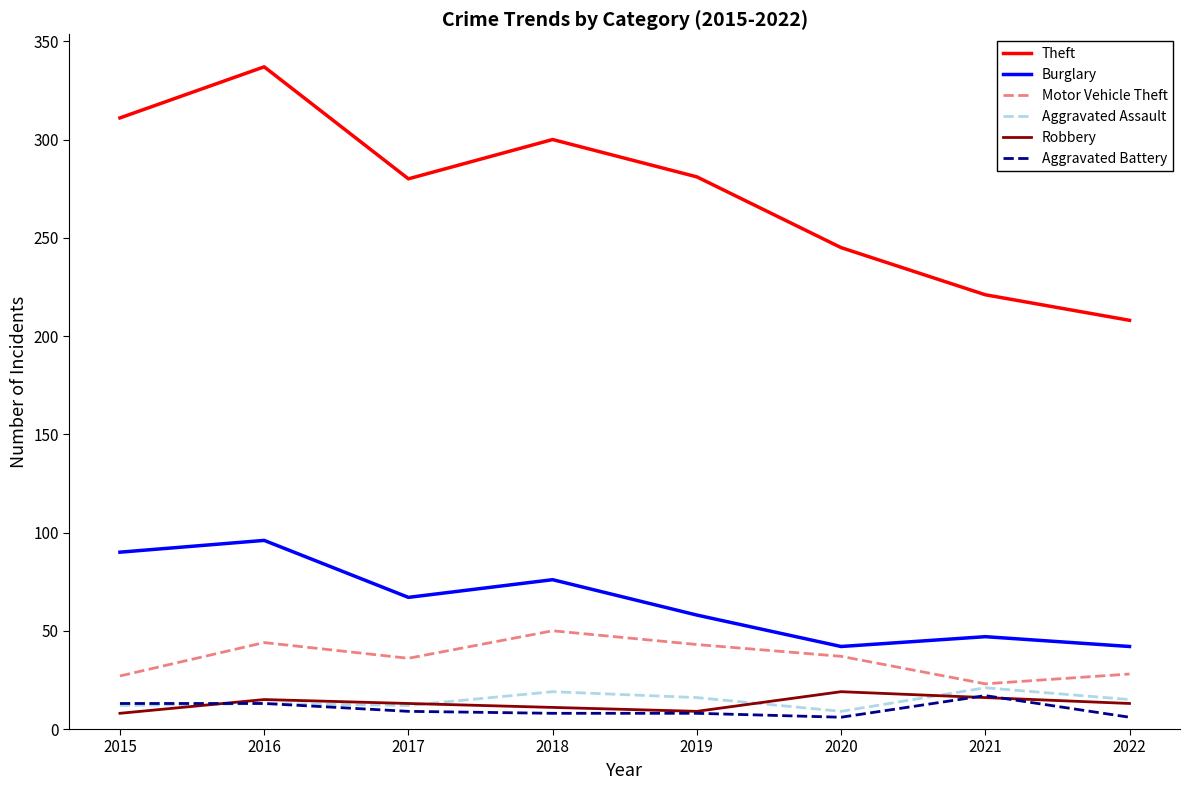

Which series has the widest spread of values?

Theft